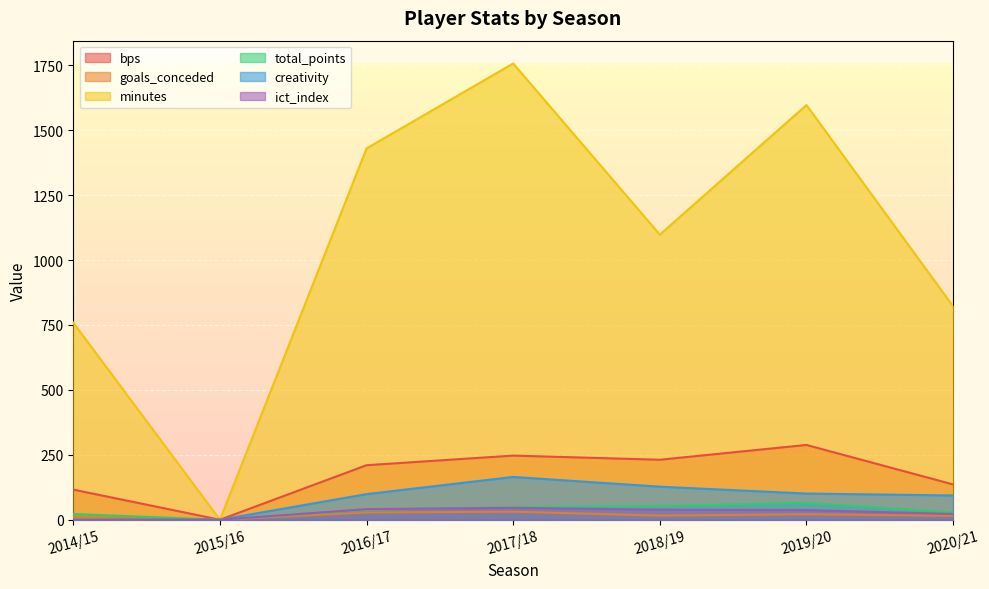

Reading right to left, extract all data points from this chart.

bps: 2020/21=136.0	2019/20=288.0	2018/19=231.0	2017/18=247.0	2016/17=210.0	2015/16=0.0	2014/15=116.0
goals_conceded: 2020/21=15.0	2019/20=21.0	2018/19=16.0	2017/18=31.0	2016/17=28.0	2015/16=0.0	2014/15=11.0
minutes: 2020/21=822.0	2019/20=1597.0	2018/19=1098.0	2017/18=1757.0	2016/17=1430.0	2015/16=0.0	2014/15=759.0
total_points: 2020/21=28.0	2019/20=65.0	2018/19=53.0	2017/18=49.0	2016/17=38.0	2015/16=0.0	2014/15=22.0
creativity: 2020/21=93.5	2019/20=100.8	2018/19=127.3	2017/18=164.8	2016/17=98.7	2015/16=0.0	2014/15=0.0
ict_index: 2020/21=22.2	2019/20=37.3	2018/19=38.8	2017/18=45.9	2016/17=40.8	2015/16=0.0	2014/15=0.0